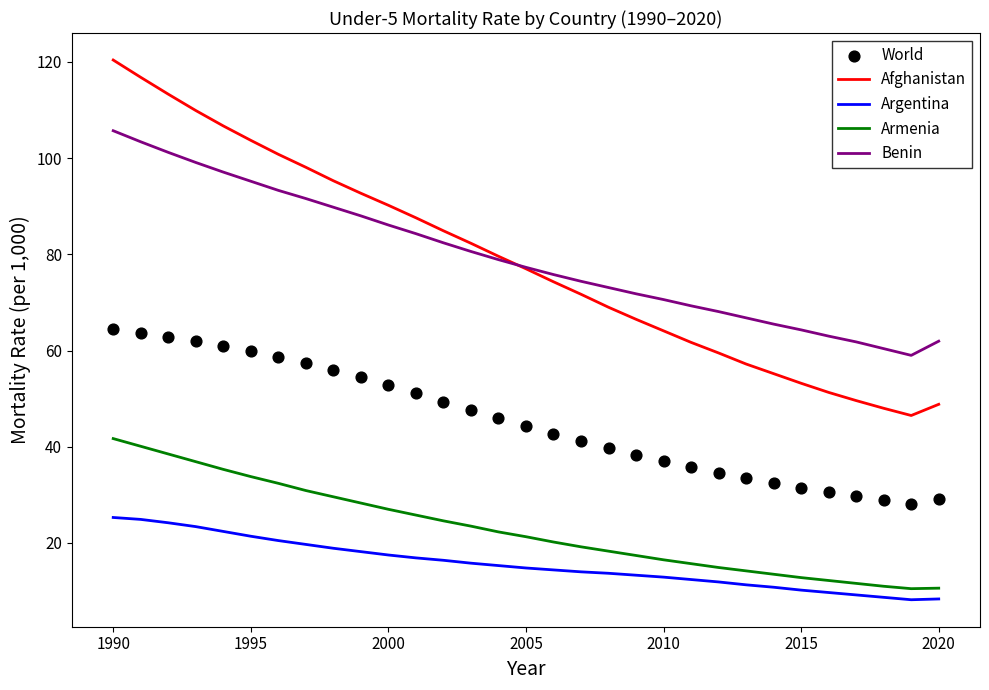

True or false: Benin and Argentina cross at least once.

False